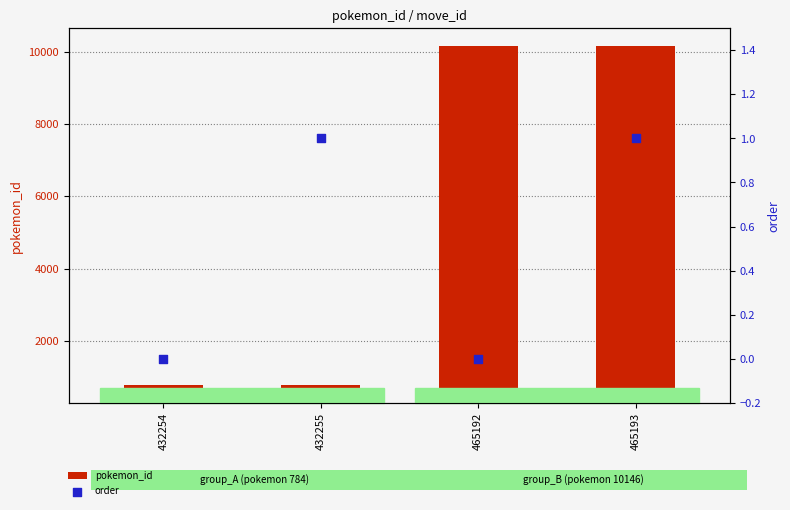

What is the total value across all series at 432255?

785